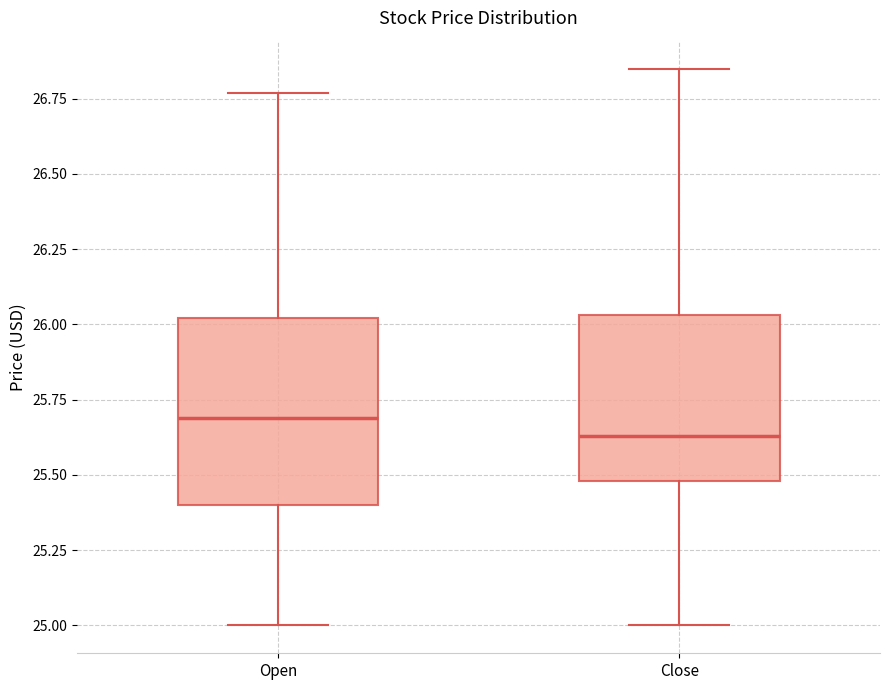

Comparing the boxes themselves (not the whiskers), which one is the tallest?

Open